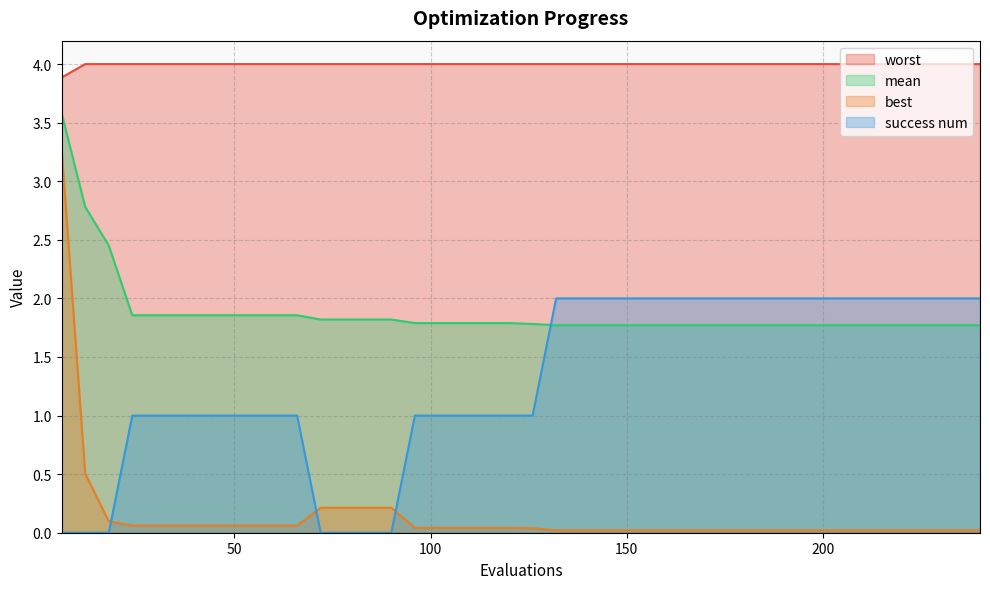

How many data points does each series have?

40